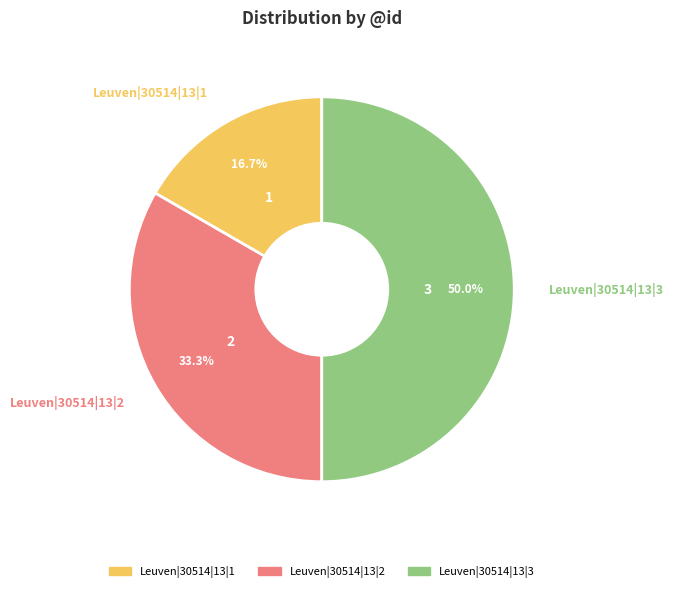

What is the ratio of the value at Leuven|30514|13|3 to the value at Leuven|30514|13|1?

3.0